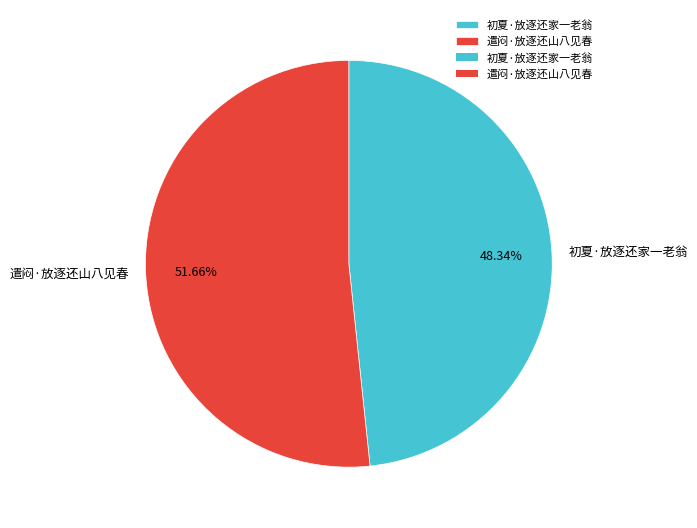

To the nearest percent, what percentage of the pie is 初夏·放逐还家一老翁?

48%